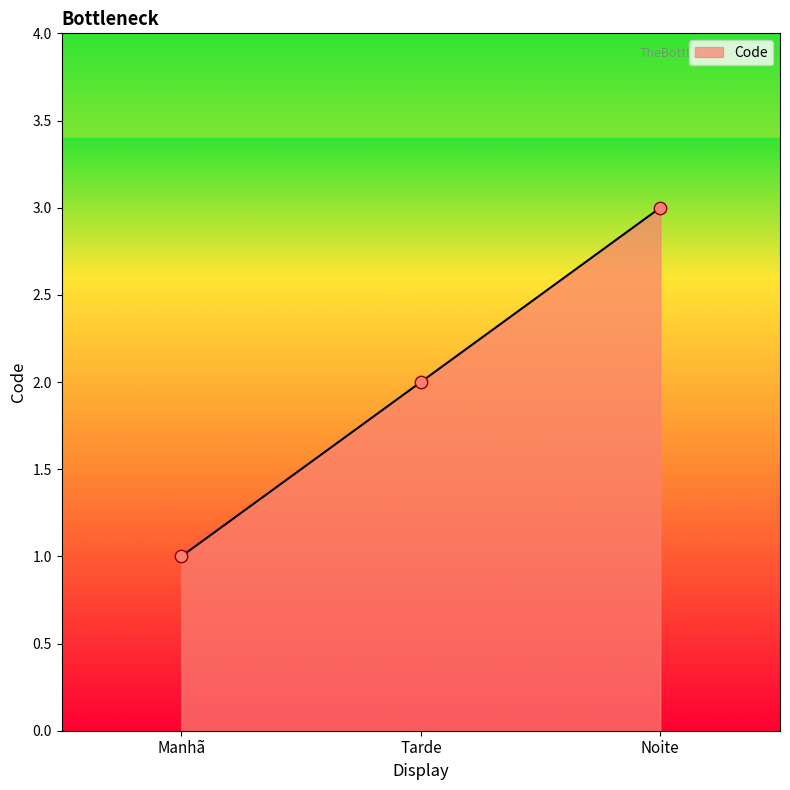

Approximately how many times larger is the value at Noite compared to Manhã?

3.0